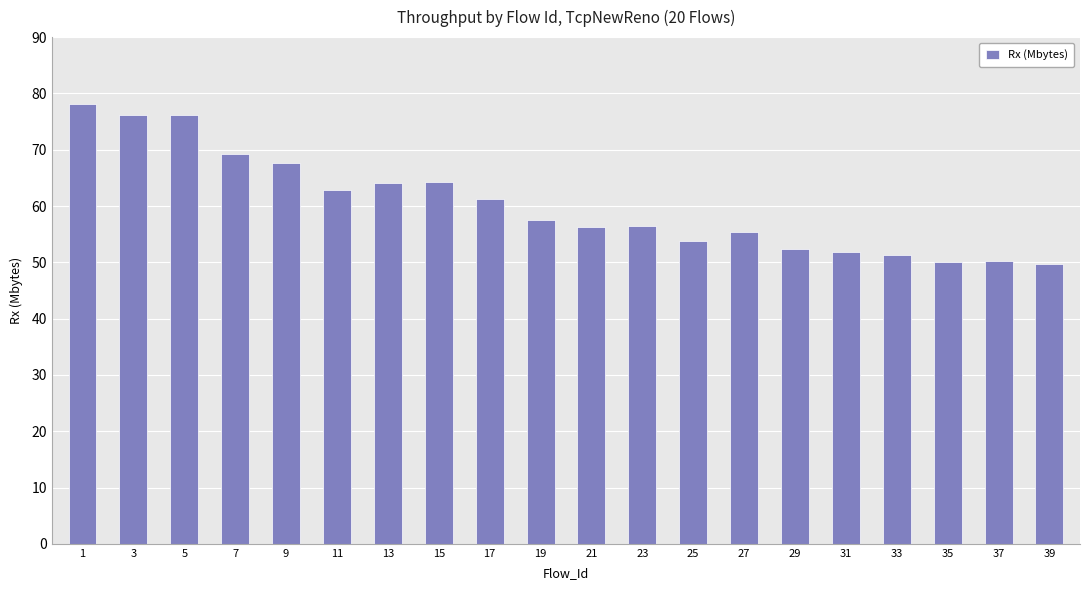

Are the bars horizontal?

No